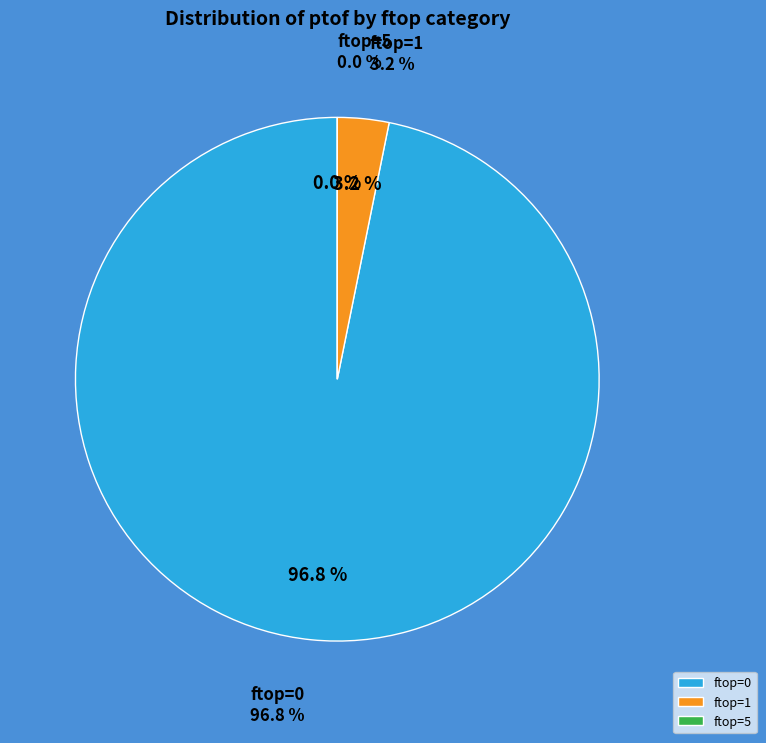

Does 0 represent more than half of the total?

No